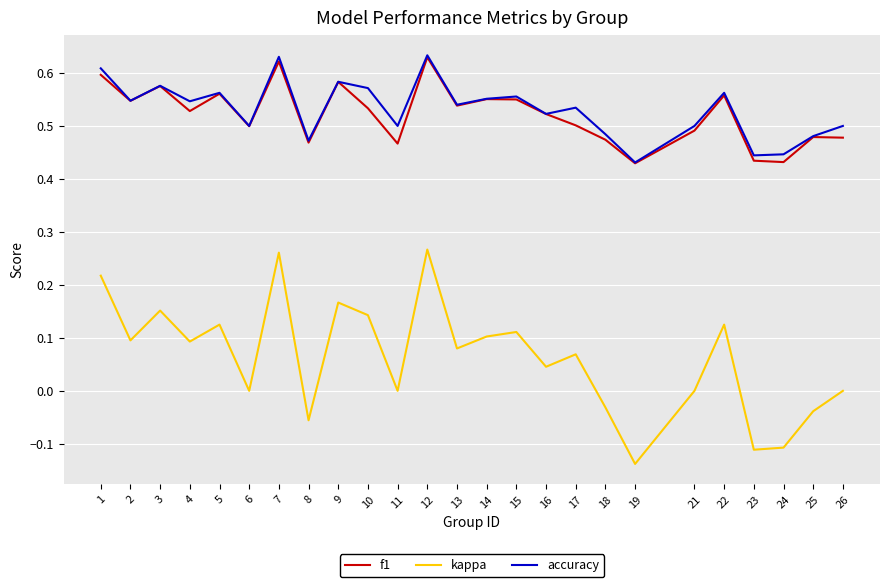

Is the value of f1 at 17 greater than the value of kappa at 12?

Yes